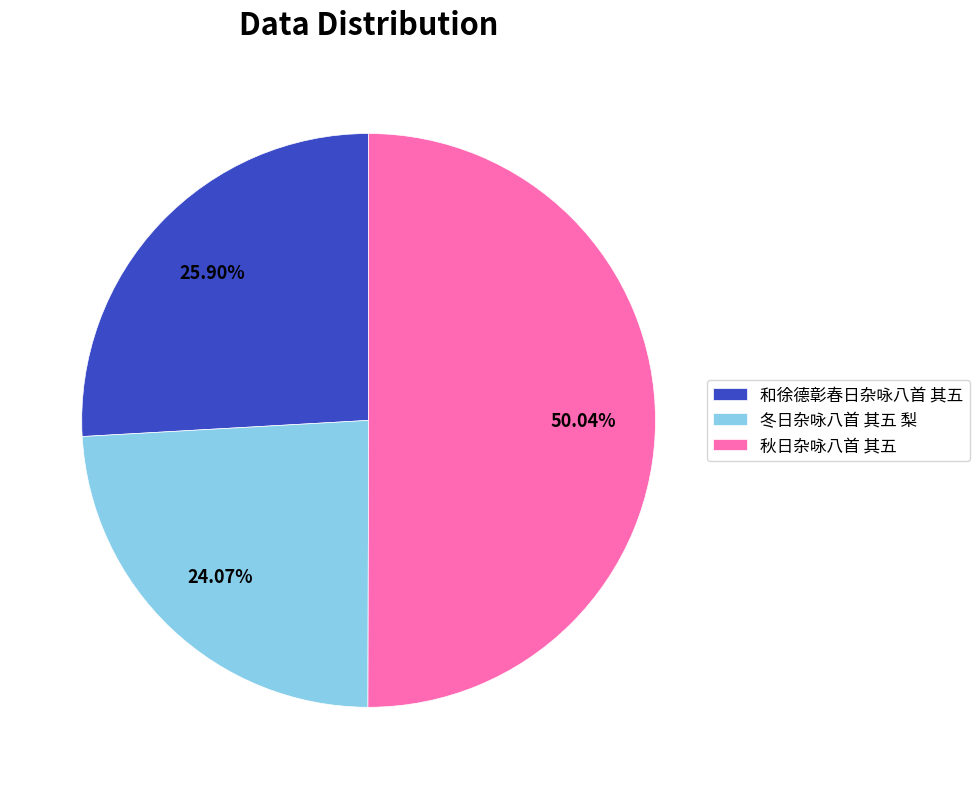

To the nearest percent, what percentage of the pie is 和徐德彰春日杂咏八首 其五?

26%